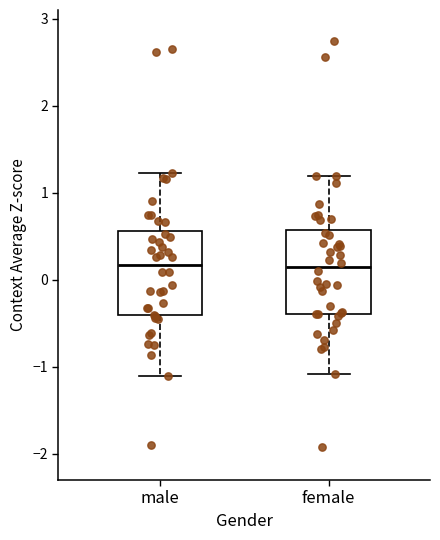

Where does the lower whisker of the box for male end on the y-axis? The values are not printed on the chart, so give them approximately, as read against the axis.

-1.1